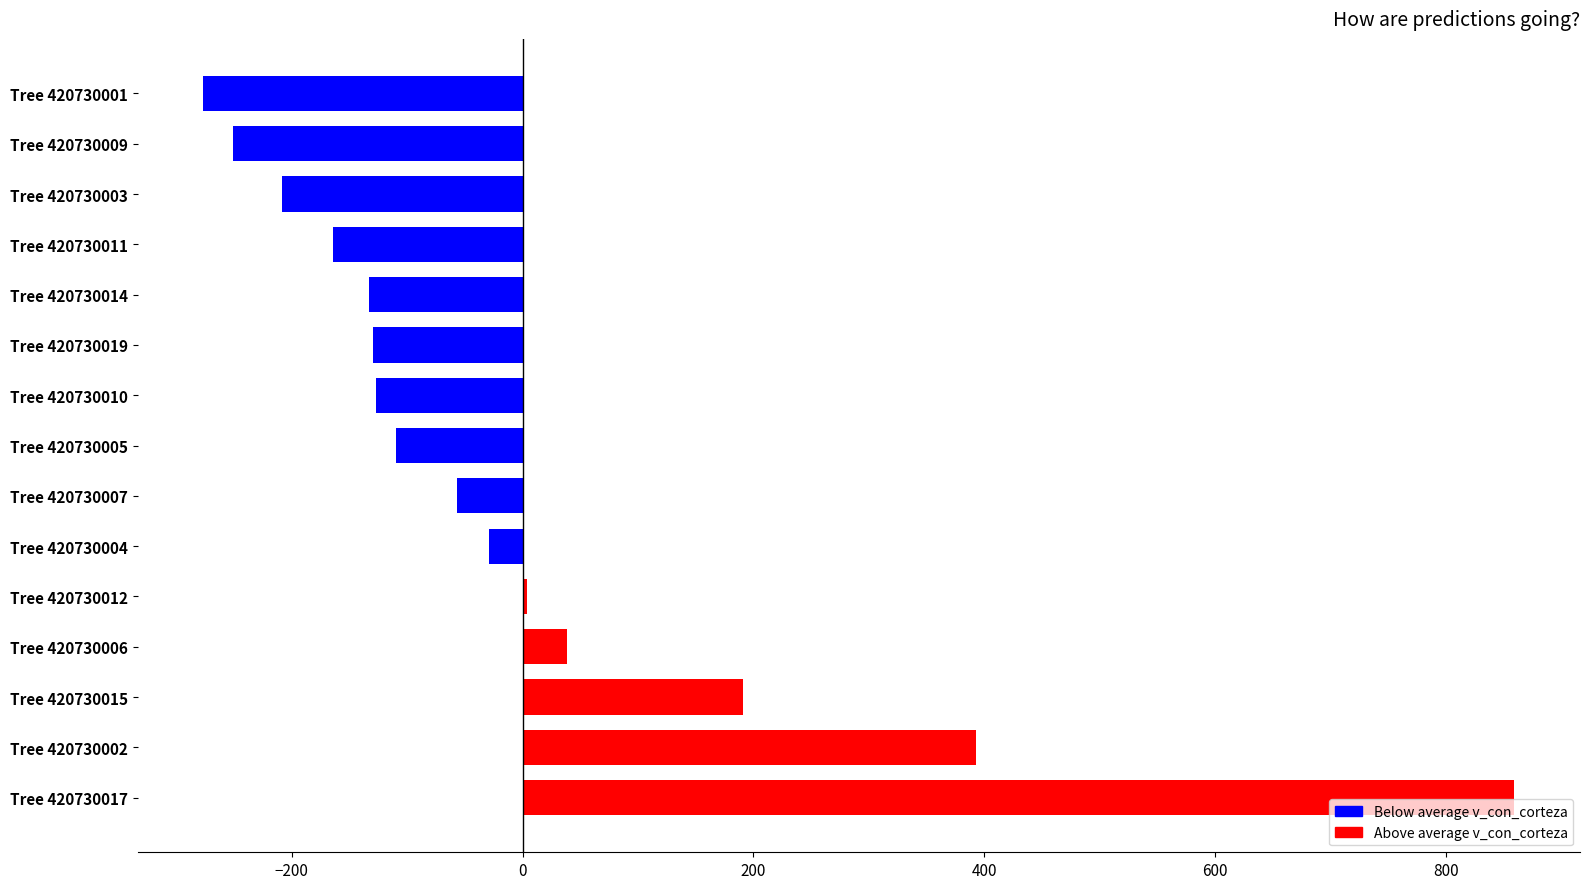

Are the bars horizontal?

Yes